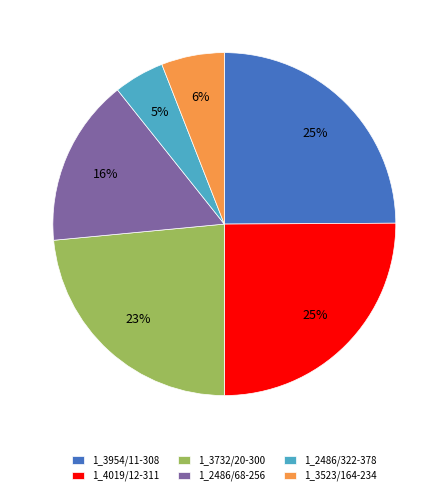

To the nearest percent, what is the difference between the 1_3954/11-308 and 1_2486/68-256 slice percentages?

9%